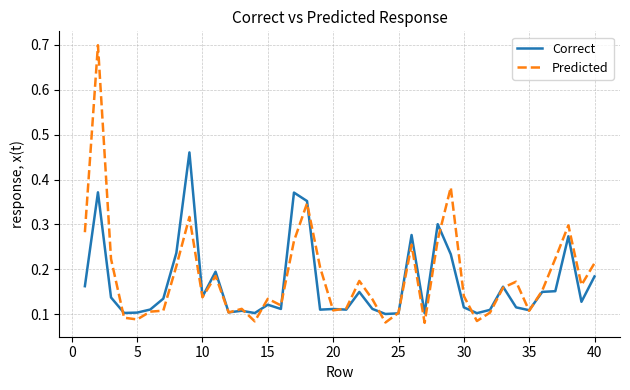

Rank the series by their maximum value, from lowest to highest.

Correct, Predicted